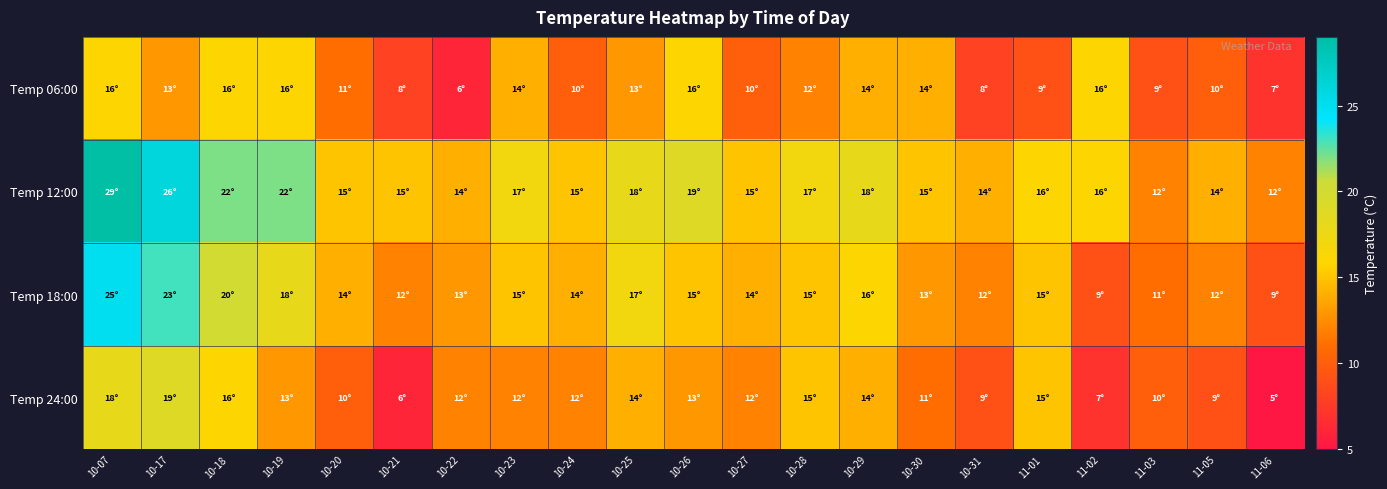

What is the spread (max minus min) of values at 10-17?

13